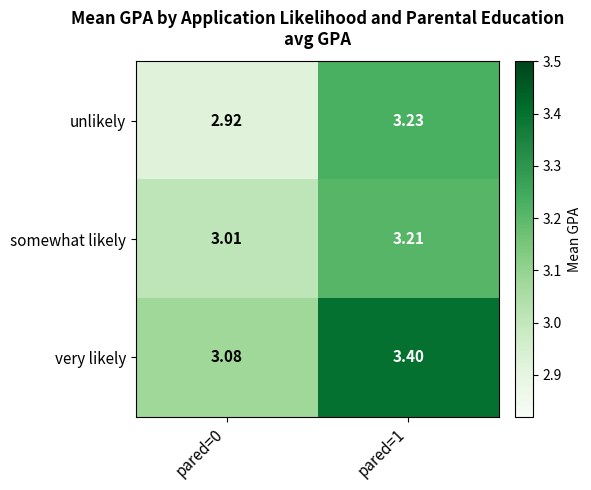

Is the value of somewhat likely at pared=0 greater than the value of unlikely at pared=1?

No